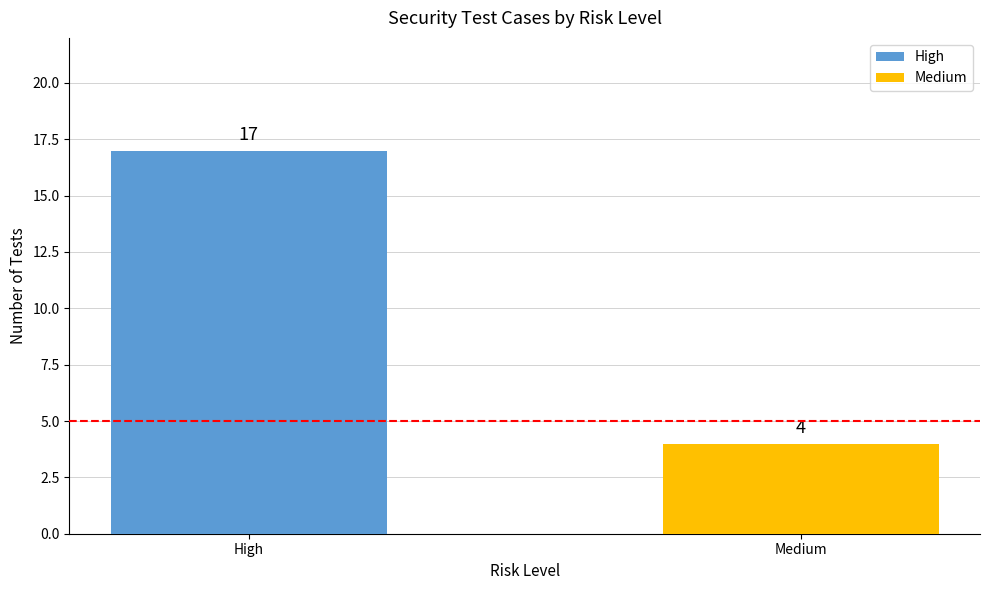

Between High and Medium, which is larger?

High